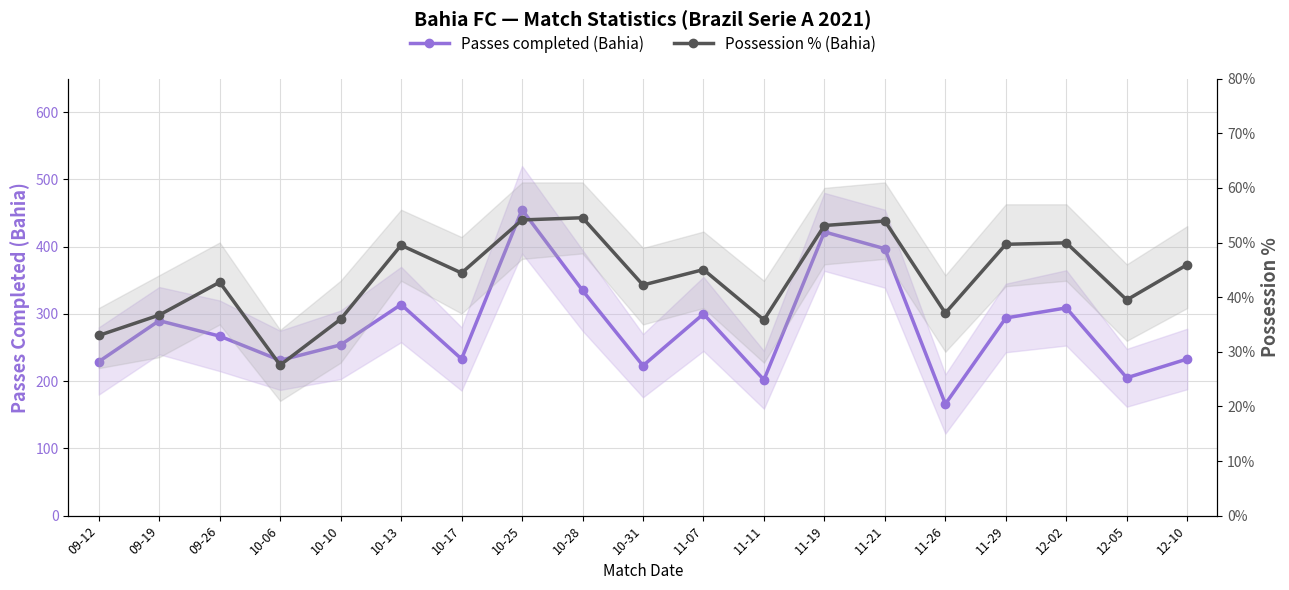

Is the value of Possession % (Bahia) at 10-17 greater than the value of Passes completed (Bahia) at 10-06?

No